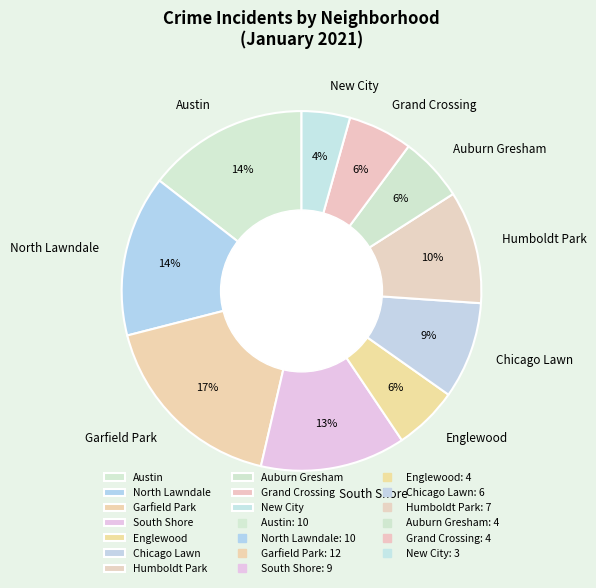

To the nearest percent, what is the average slice percentage?

10%